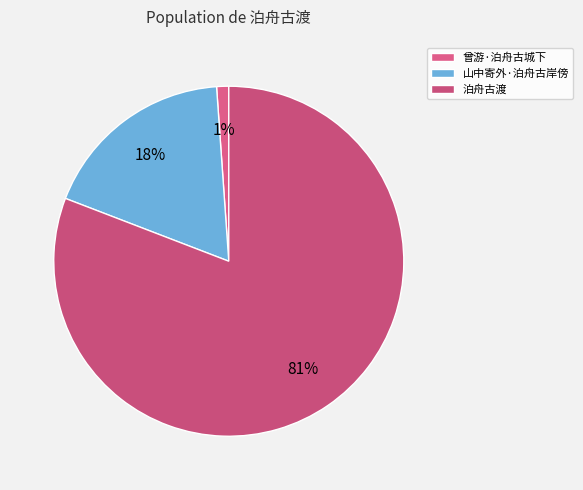

What is the smallest slice in the pie chart?

曾游·泊舟古城下